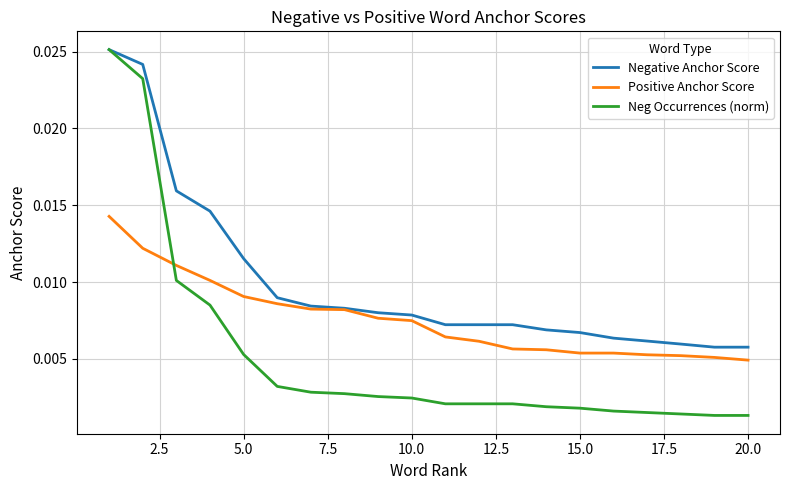

Rank the series by their average value, from highest to lowest.

Negative Anchor Score, Positive Anchor Score, Neg Occurrences (norm)